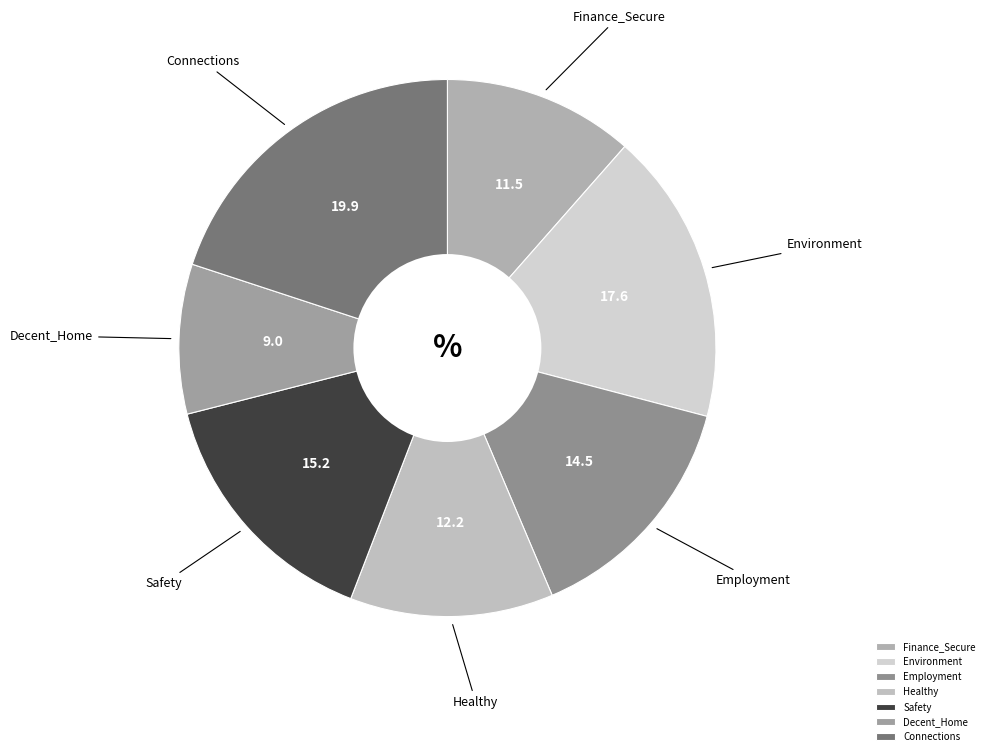

The Safety slice represents 1% of the pie. True or false?

False